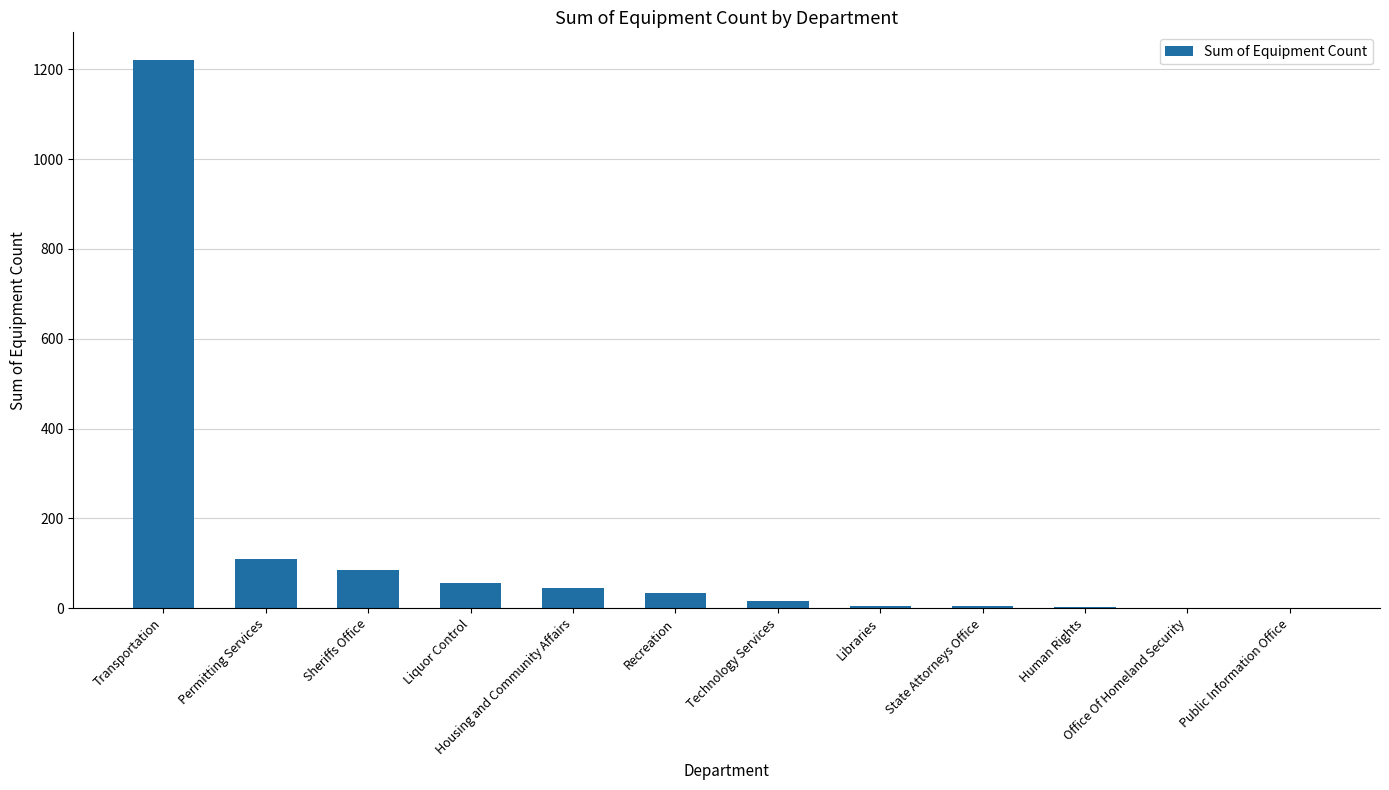

Which category has the highest value across all series?

Transportation